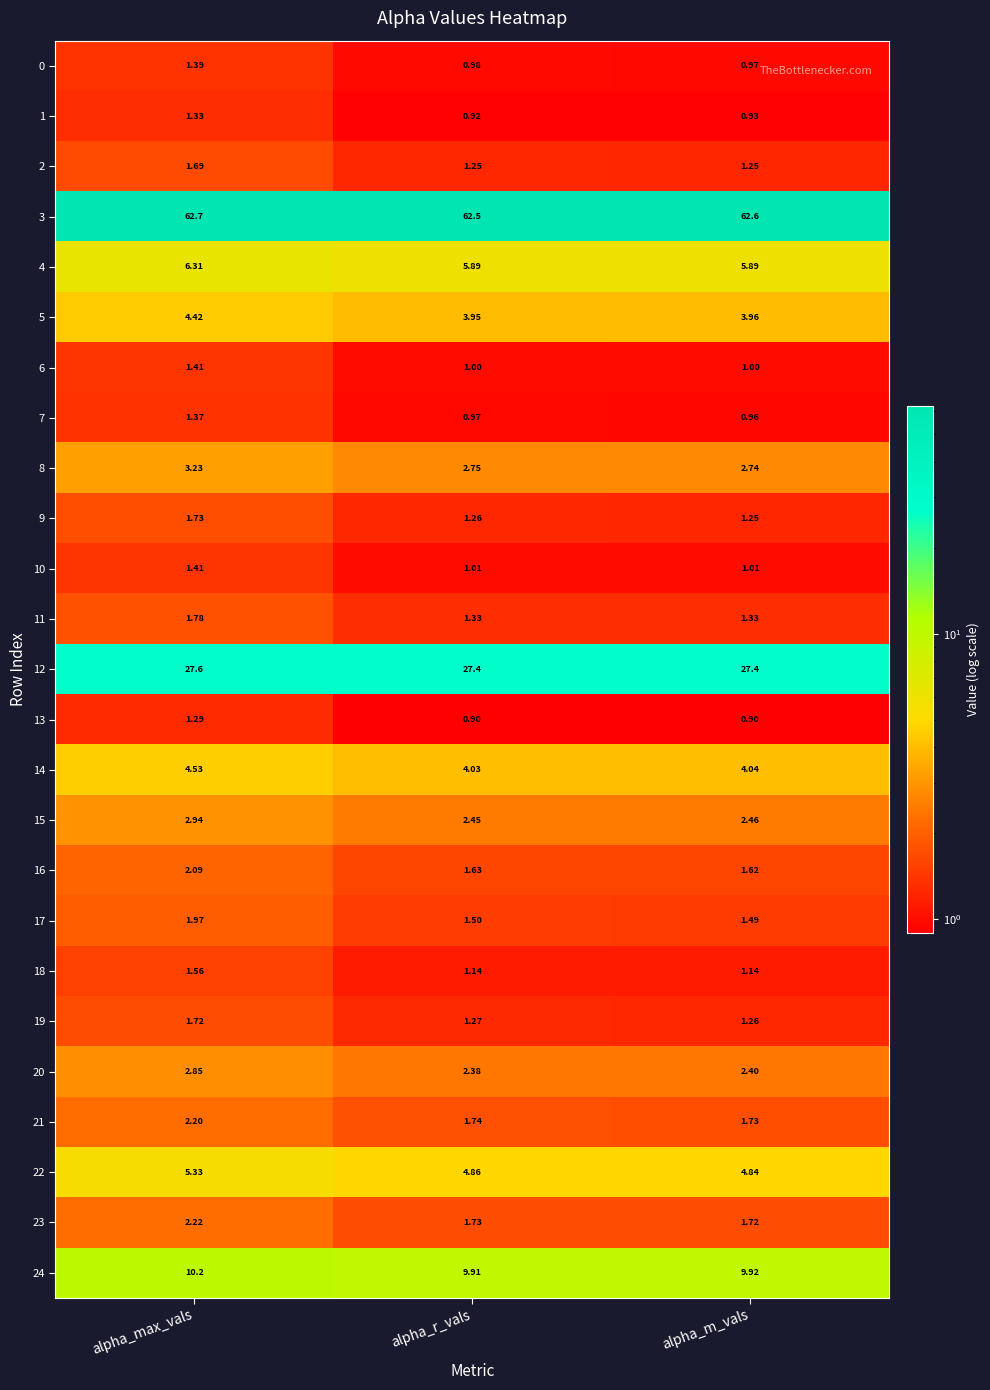

At which label does 19 reach its peak?

alpha_max_vals